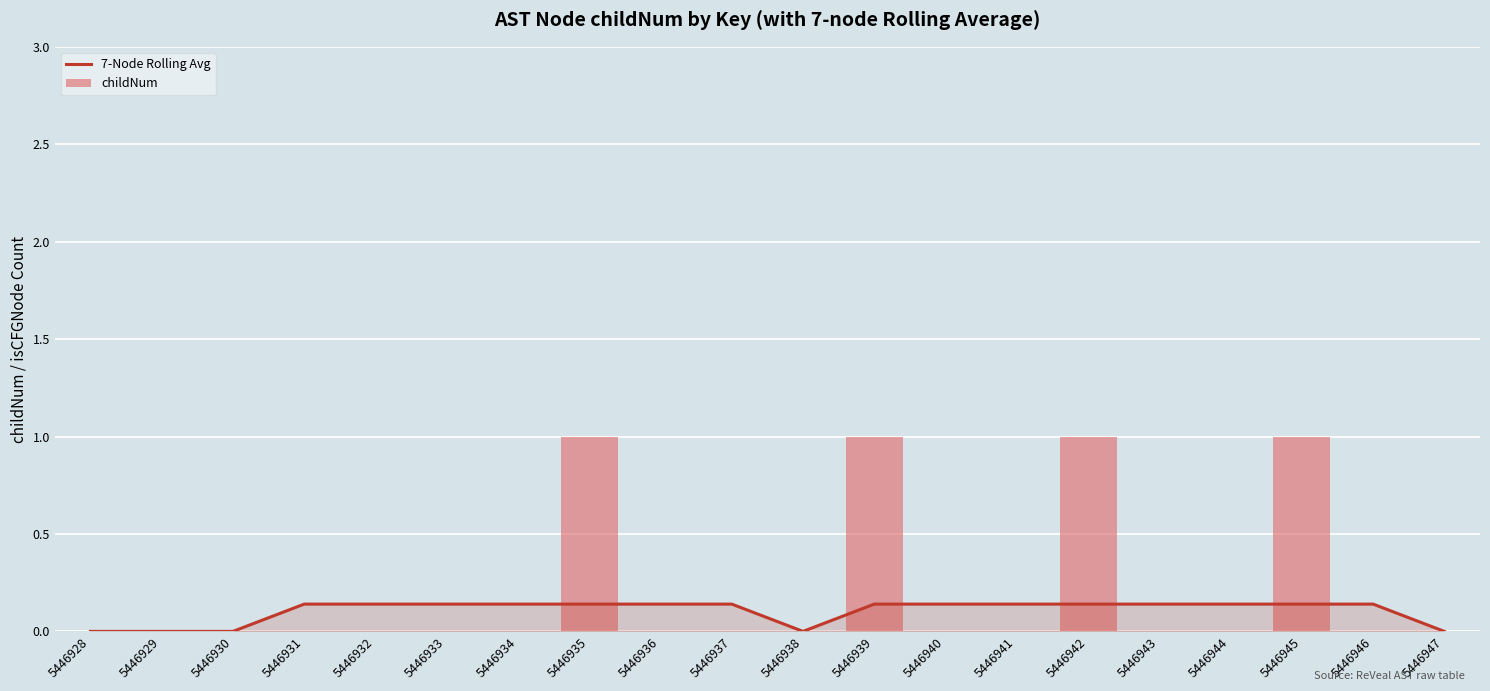

What is the approximate value of childNum at 5446945?

1.0